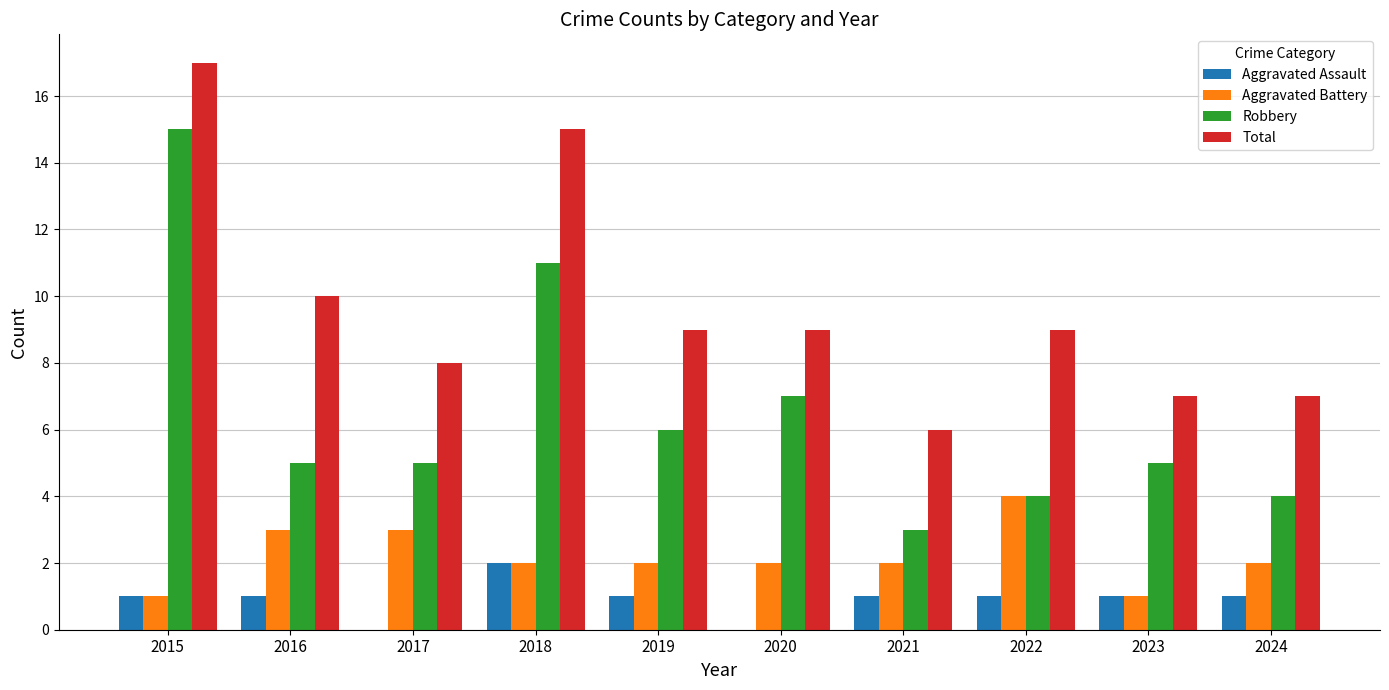

Which series has the largest total across all categories?

Total